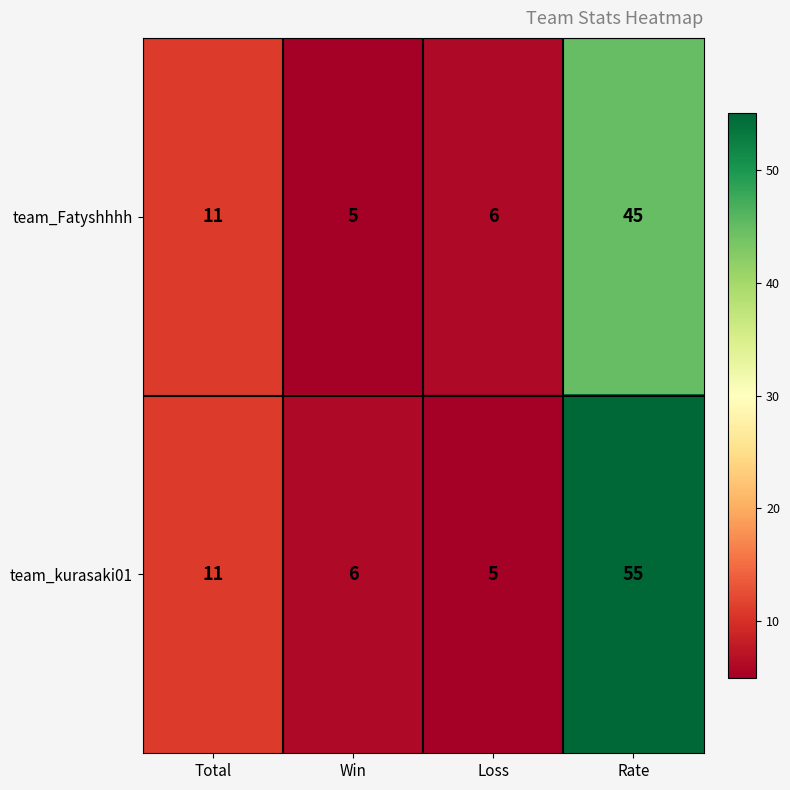

What is the minimum value shown in the chart?

5